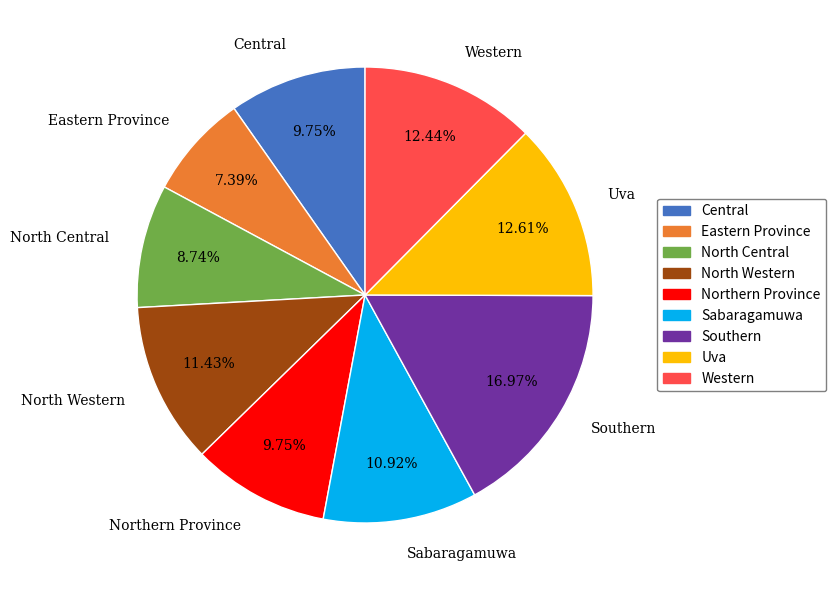

What is the largest slice in the pie chart?

Southern